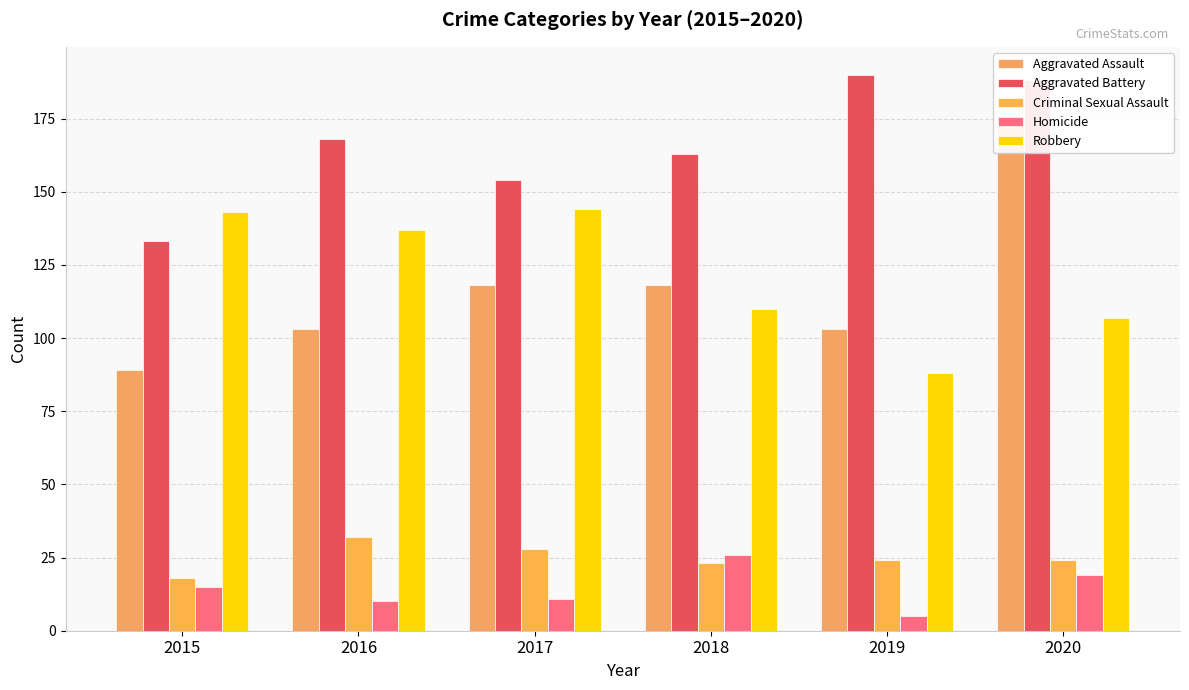

Which series has the widest spread of values?

Aggravated Assault